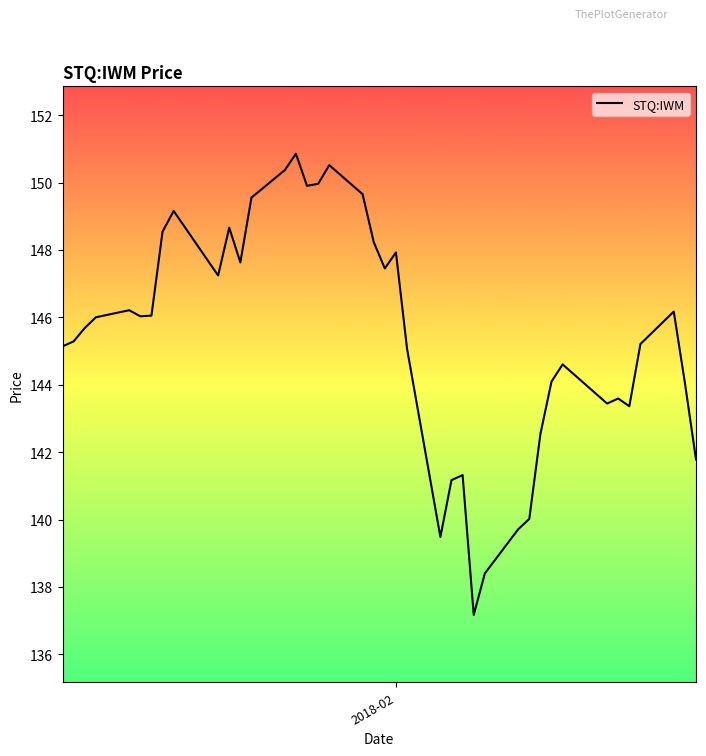

What is the maximum value shown in the chart?

150.9